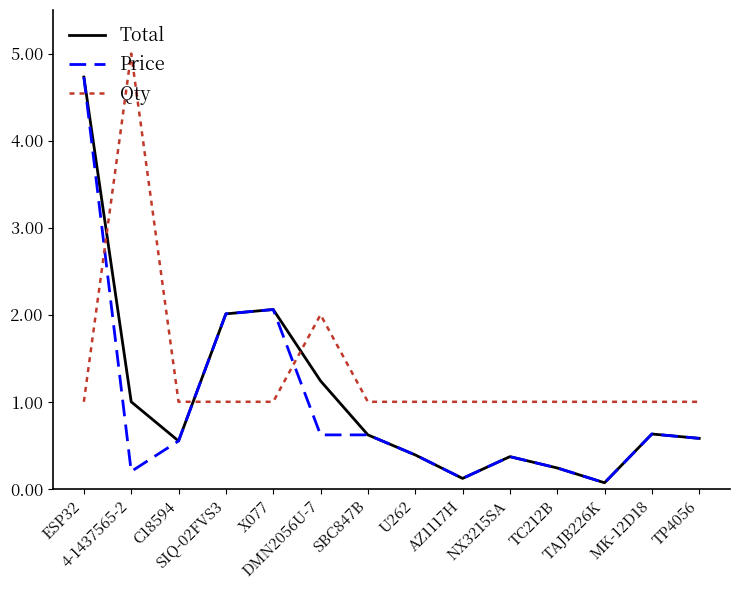

The value of Total at SBC847B is 0.6. True or false?

True